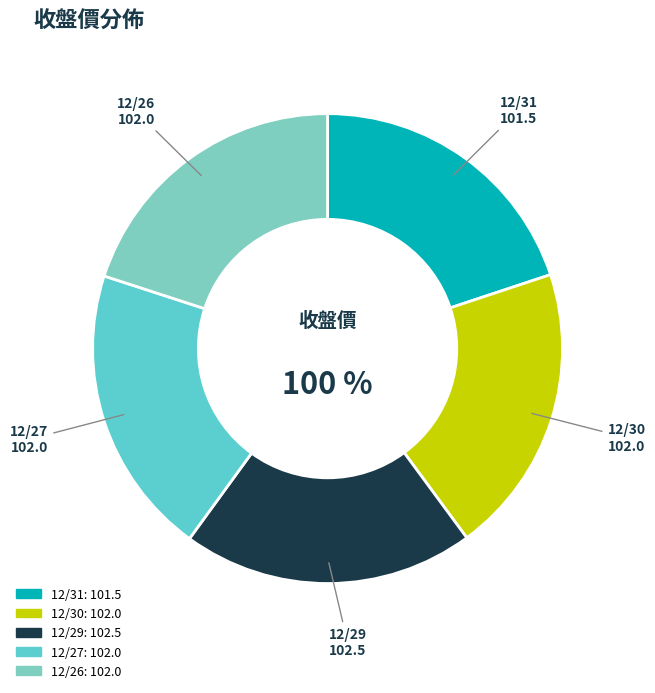

Count the number of slices in the pie.

5